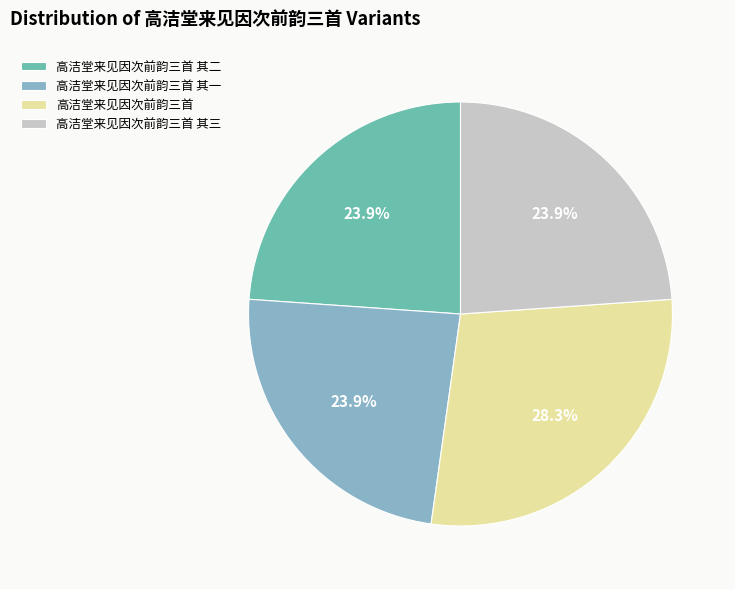

Count the number of slices in the pie.

4